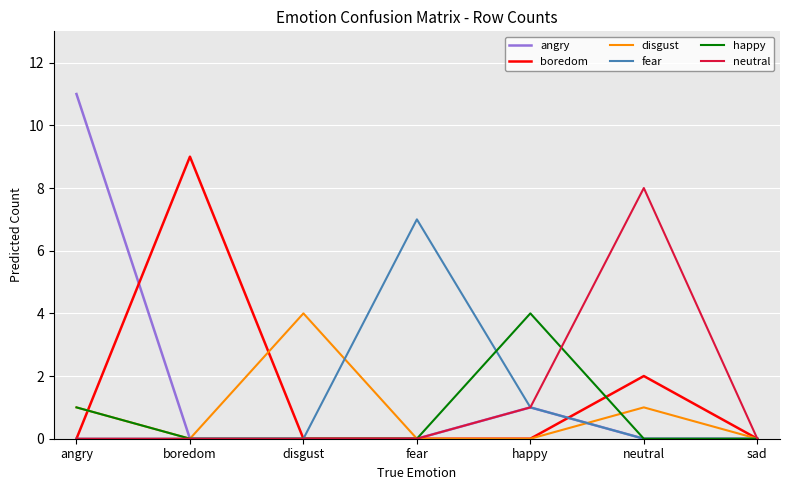

Reading left to right, what are all the values shown in this chart?

angry: angry=11	boredom=0	disgust=0	fear=0	happy=1	neutral=0	sad=0
boredom: angry=0	boredom=9	disgust=0	fear=0	happy=0	neutral=2	sad=0
disgust: angry=1	boredom=0	disgust=4	fear=0	happy=0	neutral=1	sad=0
fear: angry=0	boredom=0	disgust=0	fear=7	happy=1	neutral=0	sad=0
happy: angry=1	boredom=0	disgust=0	fear=0	happy=4	neutral=0	sad=0
neutral: angry=0	boredom=0	disgust=0	fear=0	happy=1	neutral=8	sad=0